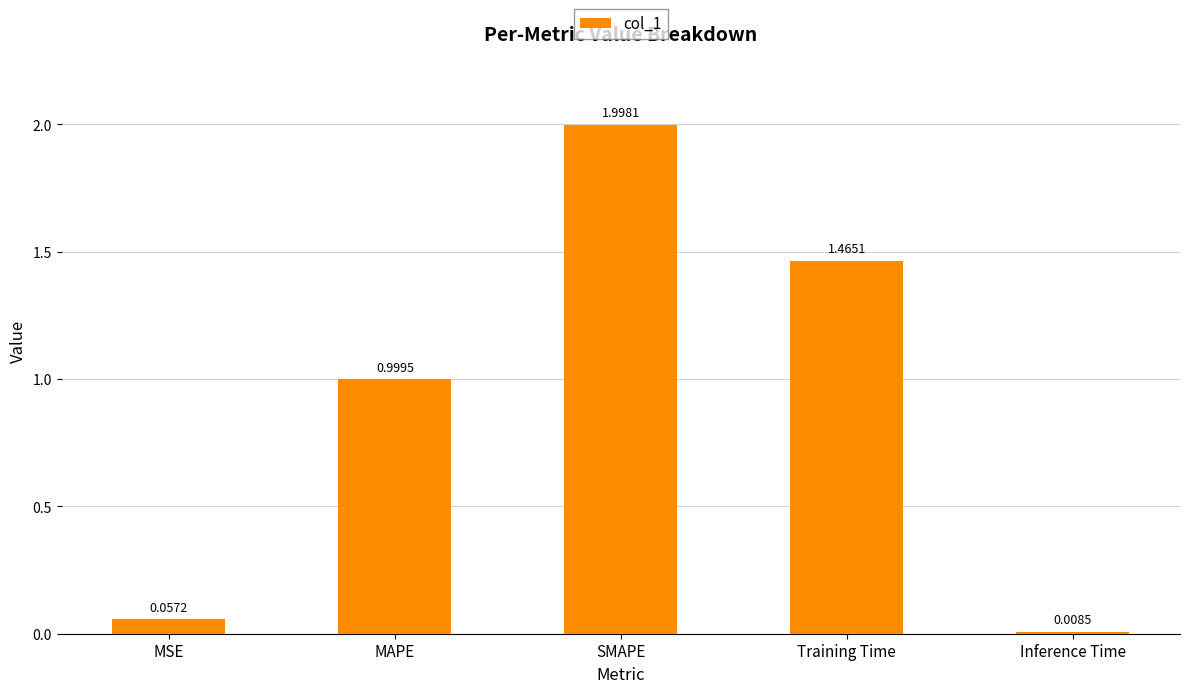

Which has a higher value, SMAPE or MSE?

SMAPE